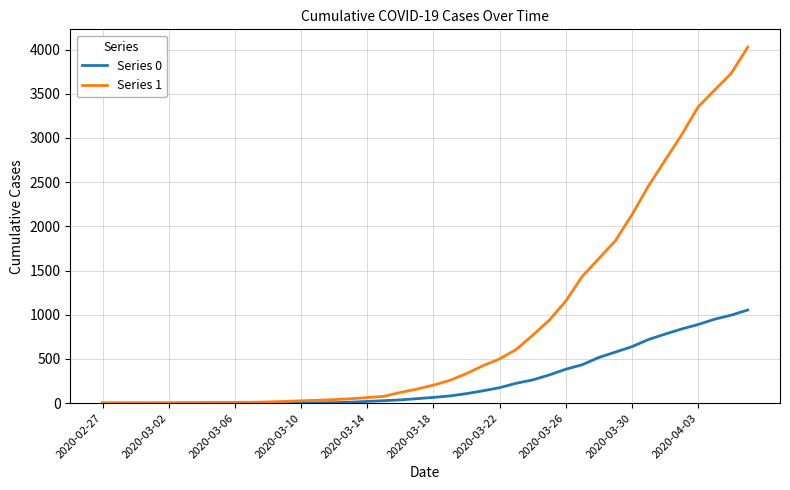

Which series has the largest total across all categories?

Series 1